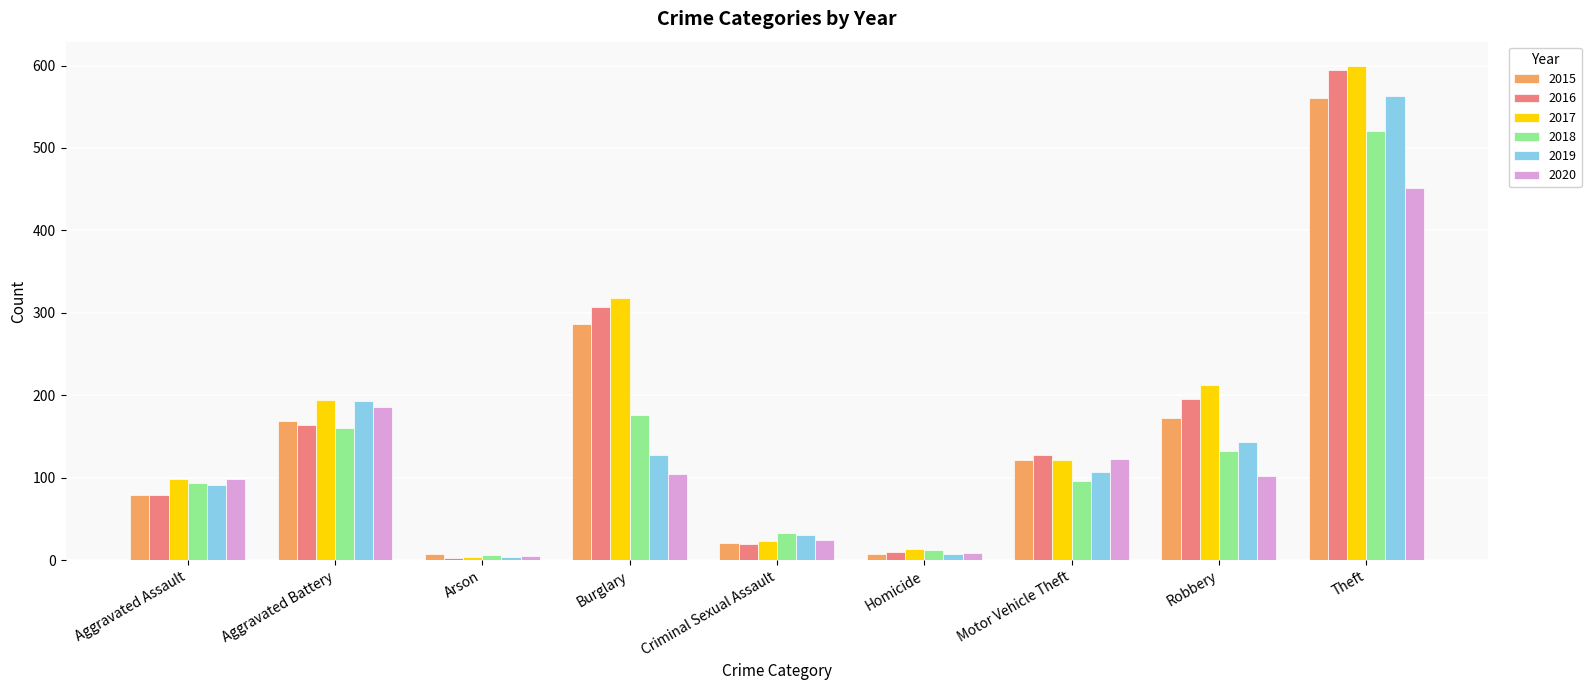

Is it true that 2017 equals 81 at Aggravated Battery?

False